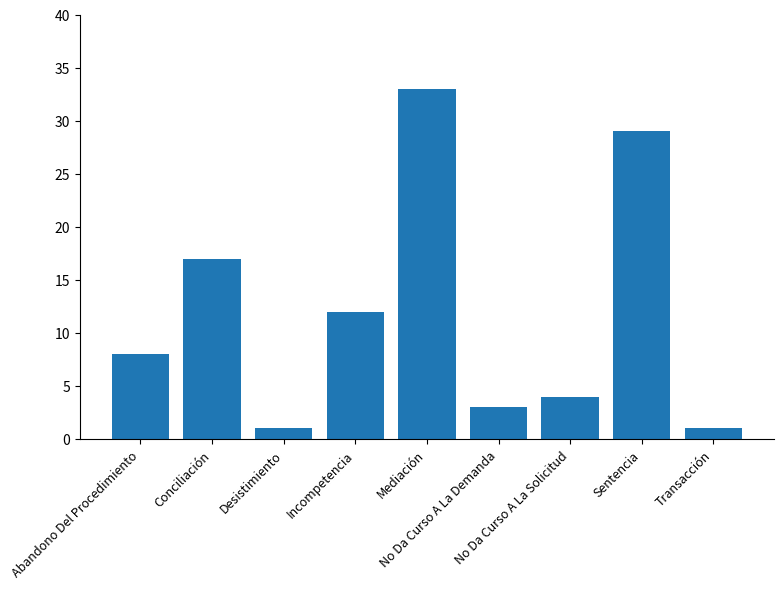

Does the chart contain any negative values?

No